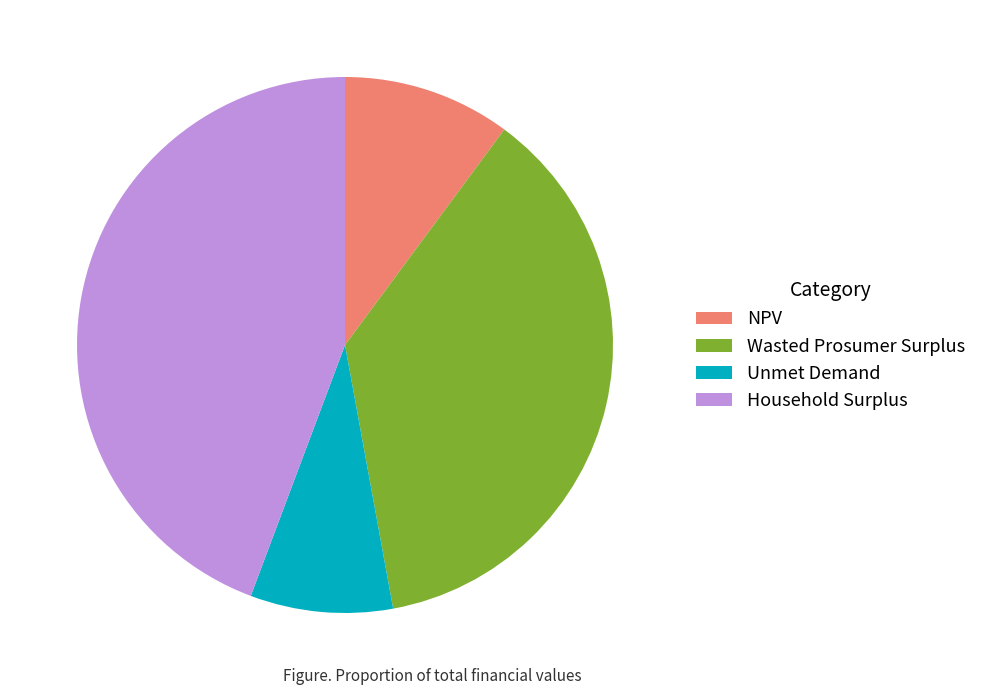

Is the sum of NPV and Unmet Demand greater than half?

No